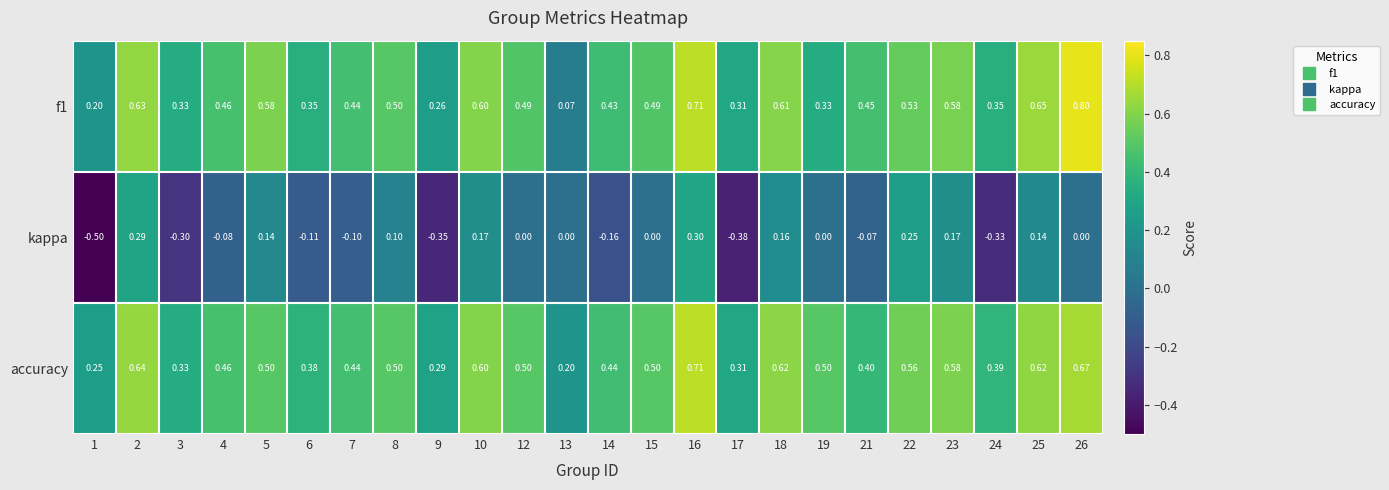

Is the value of accuracy at 26 greater than the value of f1 at 21?

Yes